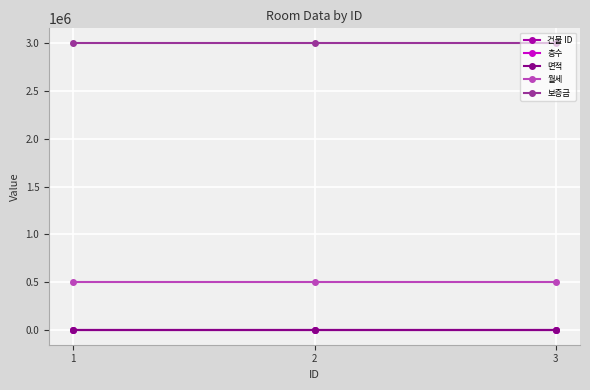

Is the value of 월세 at 2 greater than the value of 층수 at 1?

Yes